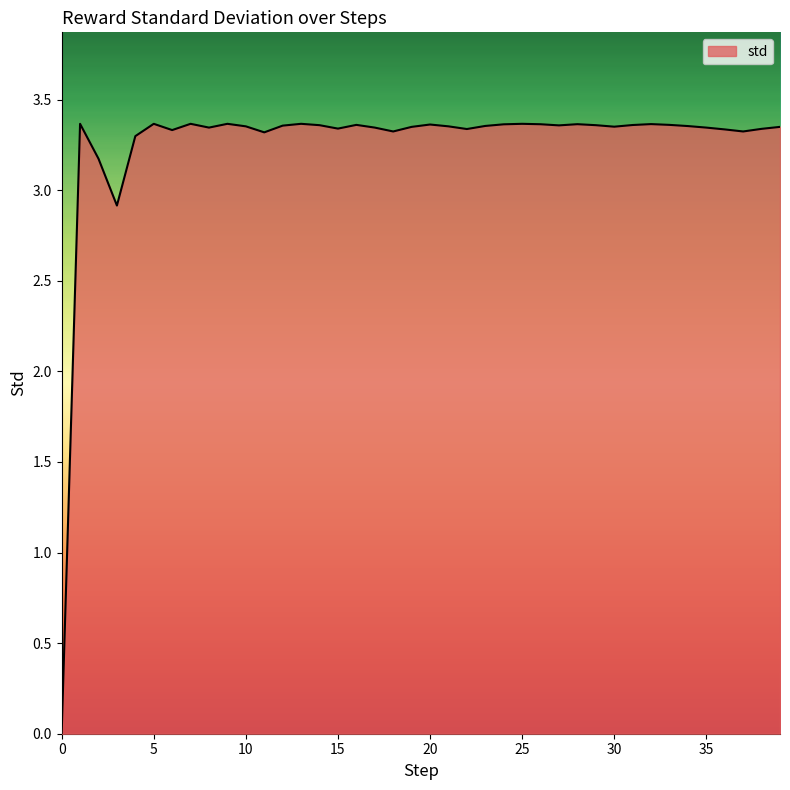

List the labels in order of value, smallest first.

0, 3, 2, 4, 11, 37, 18, 6, 36, 22, 38, 15, 8, 17, 35, 19, 39, 30, 10, 21, 34, 23, 12, 27, 14, 29, 31, 16, 33, 20, 24, 26, 28, 32, 1, 5, 7, 9, 13, 25